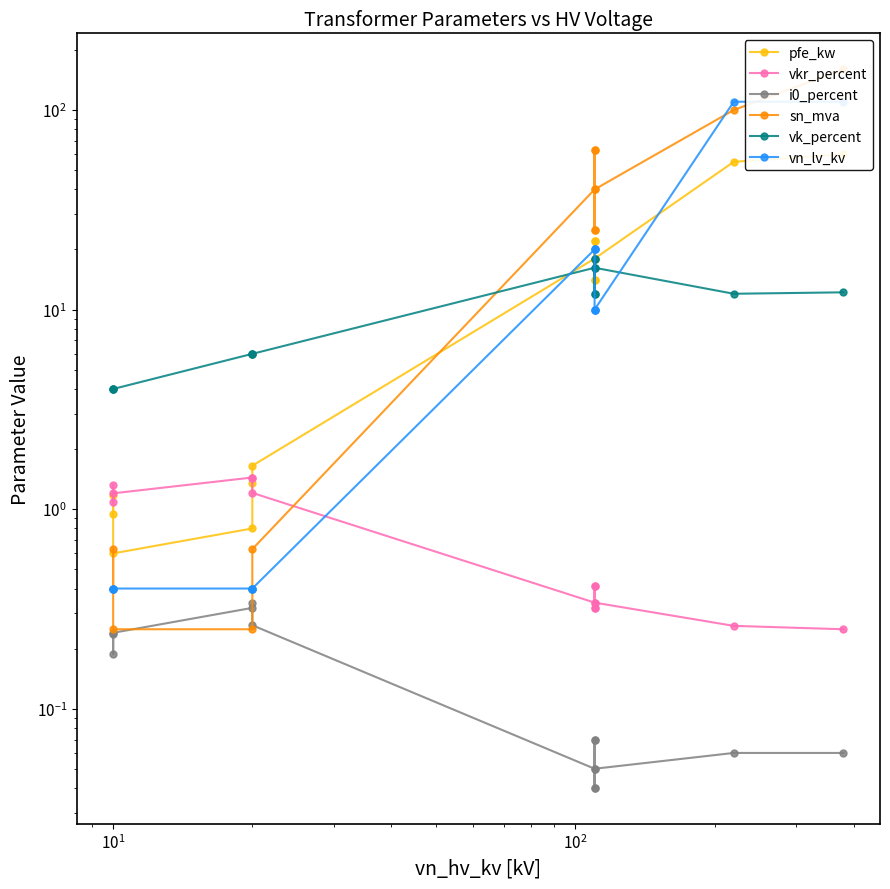

What is the difference between the second highest and minimum values in the vn_lv_kv series?

109.6